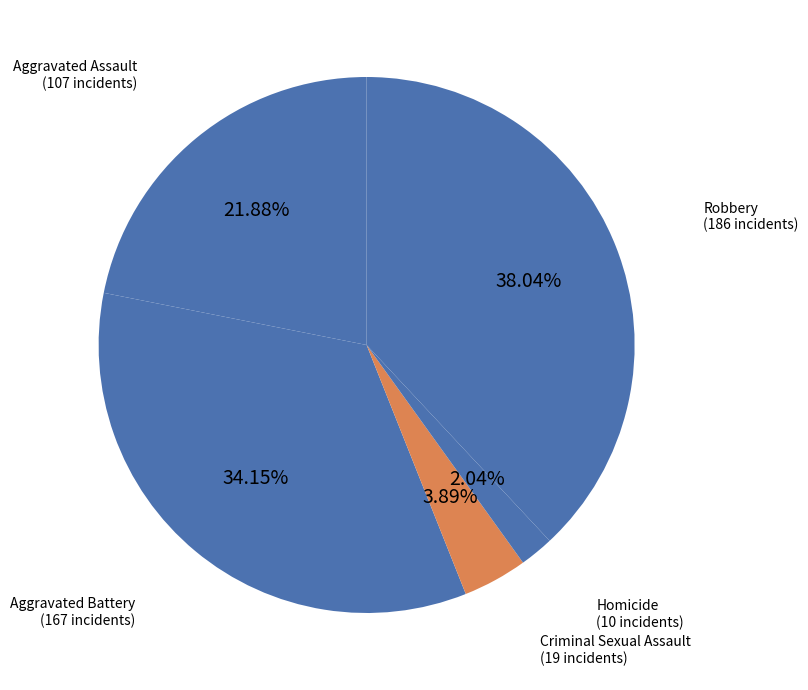

Which category has the biggest portion of the pie?

Robbery